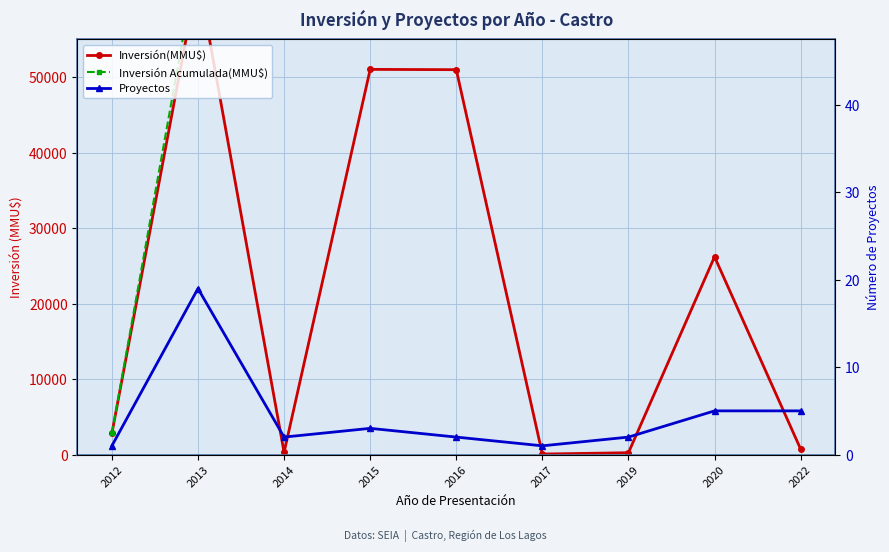

Where is the first local minimum for Inversión(MMU$)?

2014